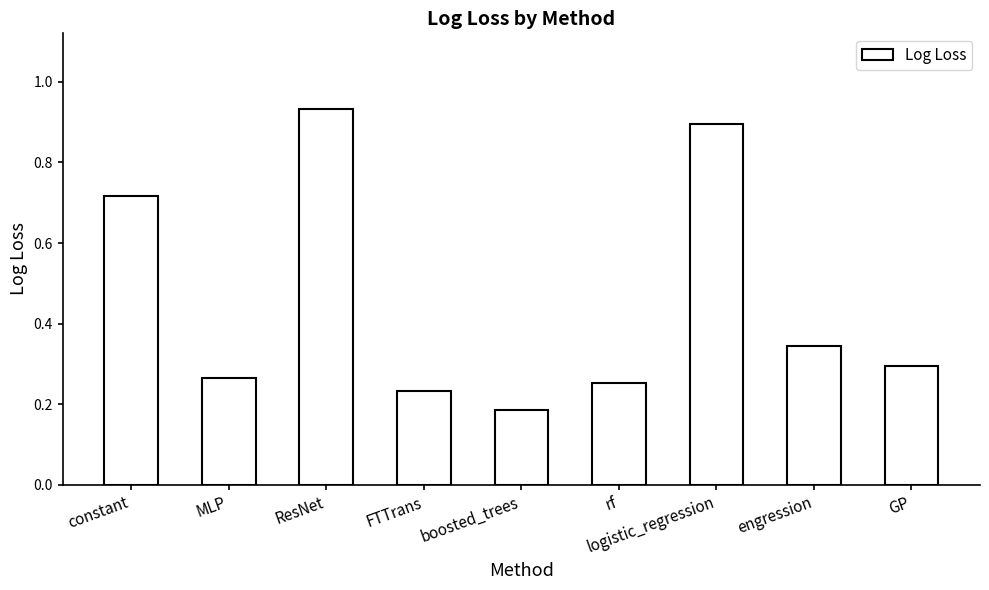

What is the label of the 8th bar from the left?

engression